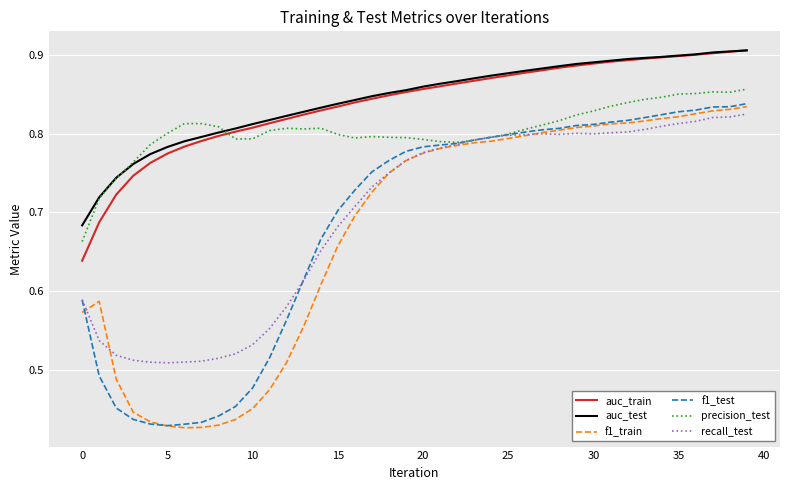

True or false: f1_train and auc_test intersect in this chart.

False